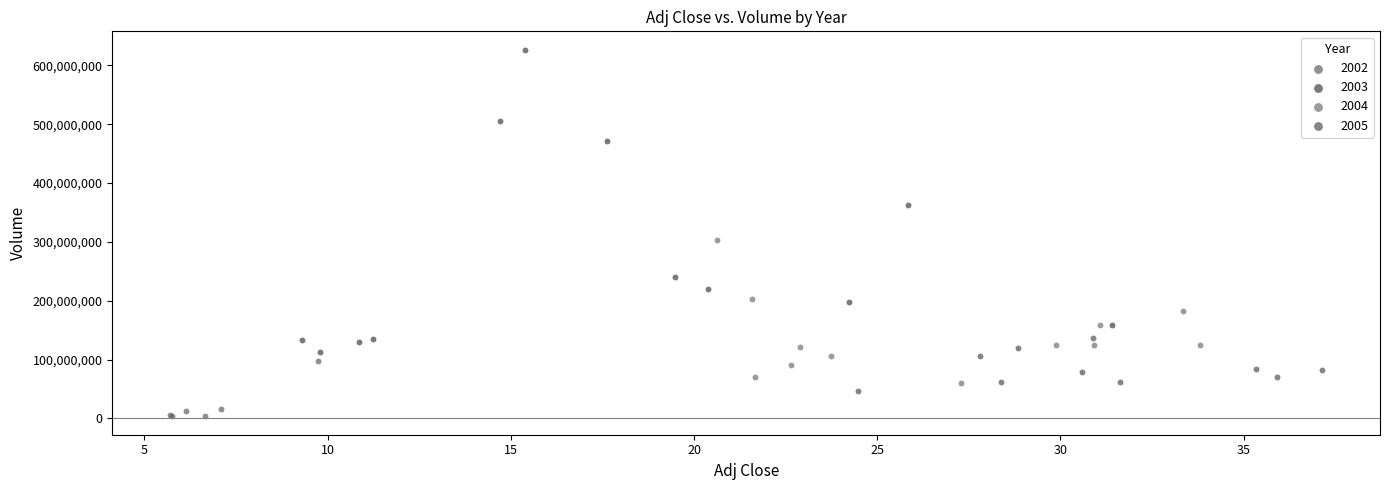

Which series has the largest Y range (max minus min)?

2003